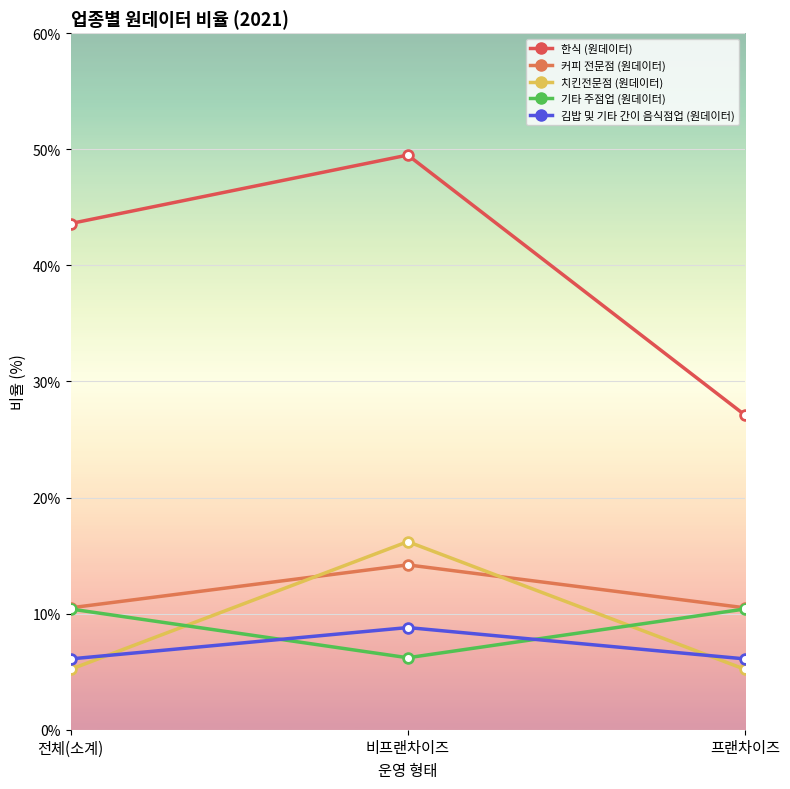

Reading right to left, transcribe all the data shown in this chart.

한식 (원데이터): 27.1	49.5	43.6
커피 전문점 (원데이터): 10.5	14.2	10.5
치킨전문점 (원데이터): 5.2	16.2	5.2
기타 주점업 (원데이터): 10.4	6.2	10.4
김밥 및 기타 간이 음식점업 (원데이터): 6.1	8.8	6.1